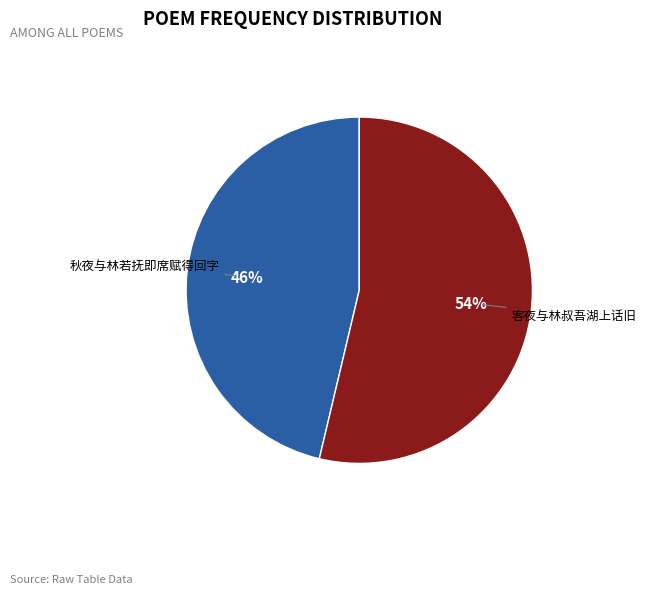

Is there any slice that represents more than half of the pie?

Yes